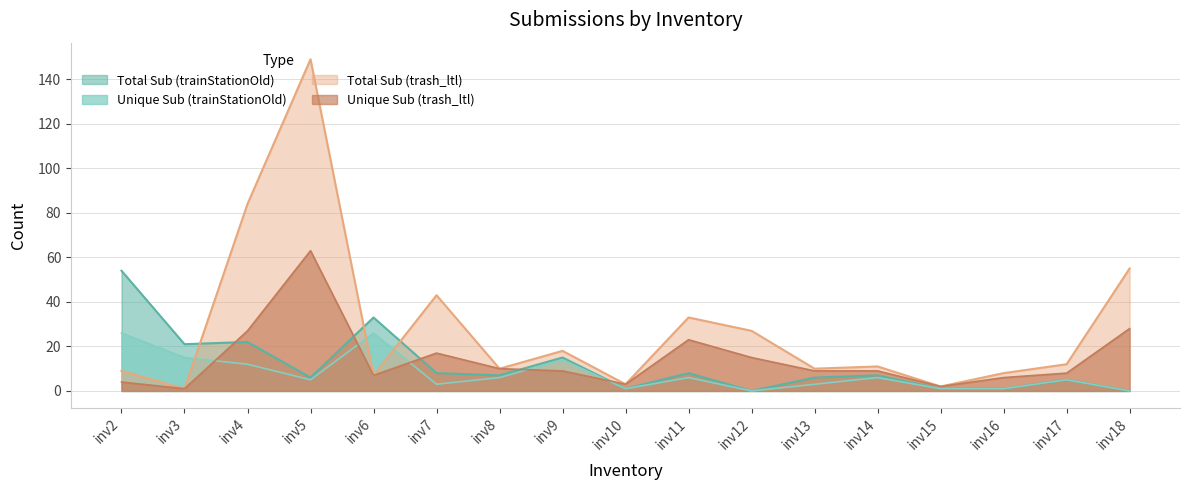

How many interior local peaks does the Total Sub (trash_ltl) series have?

5